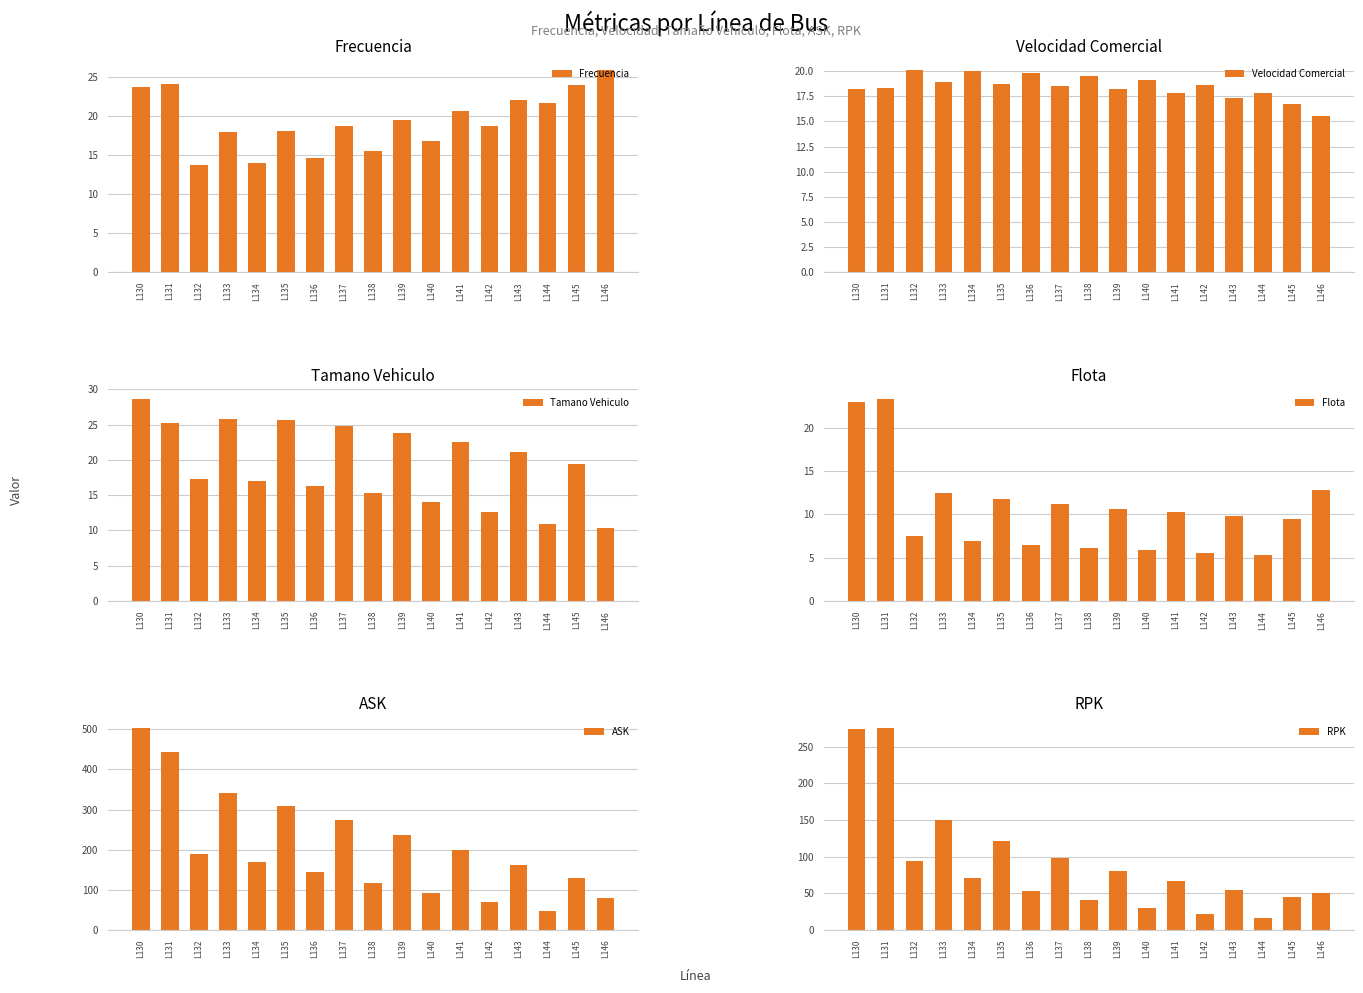

How many bars are there in each group?

6